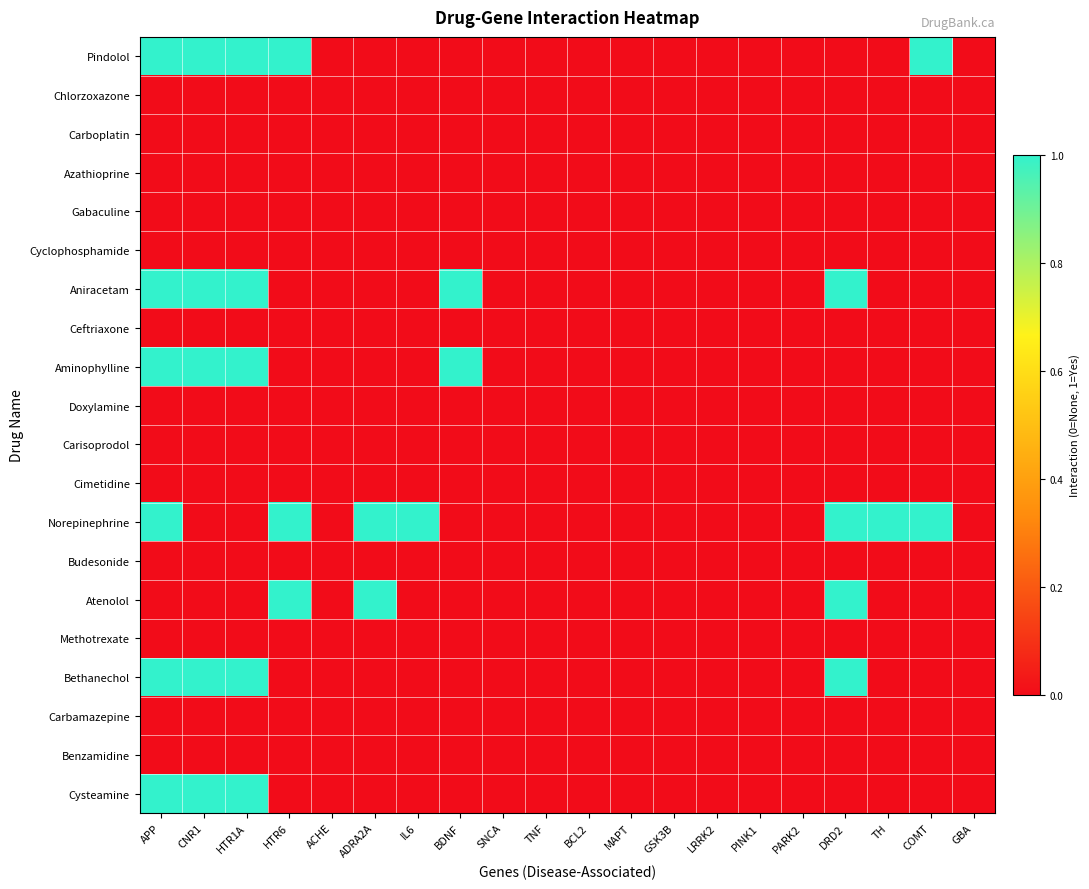

Count the number of data series in this chart.

20